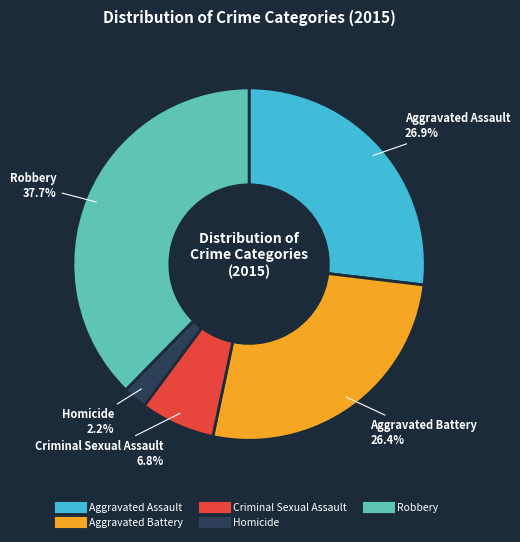

To the nearest percent, what is the average slice percentage?

20%